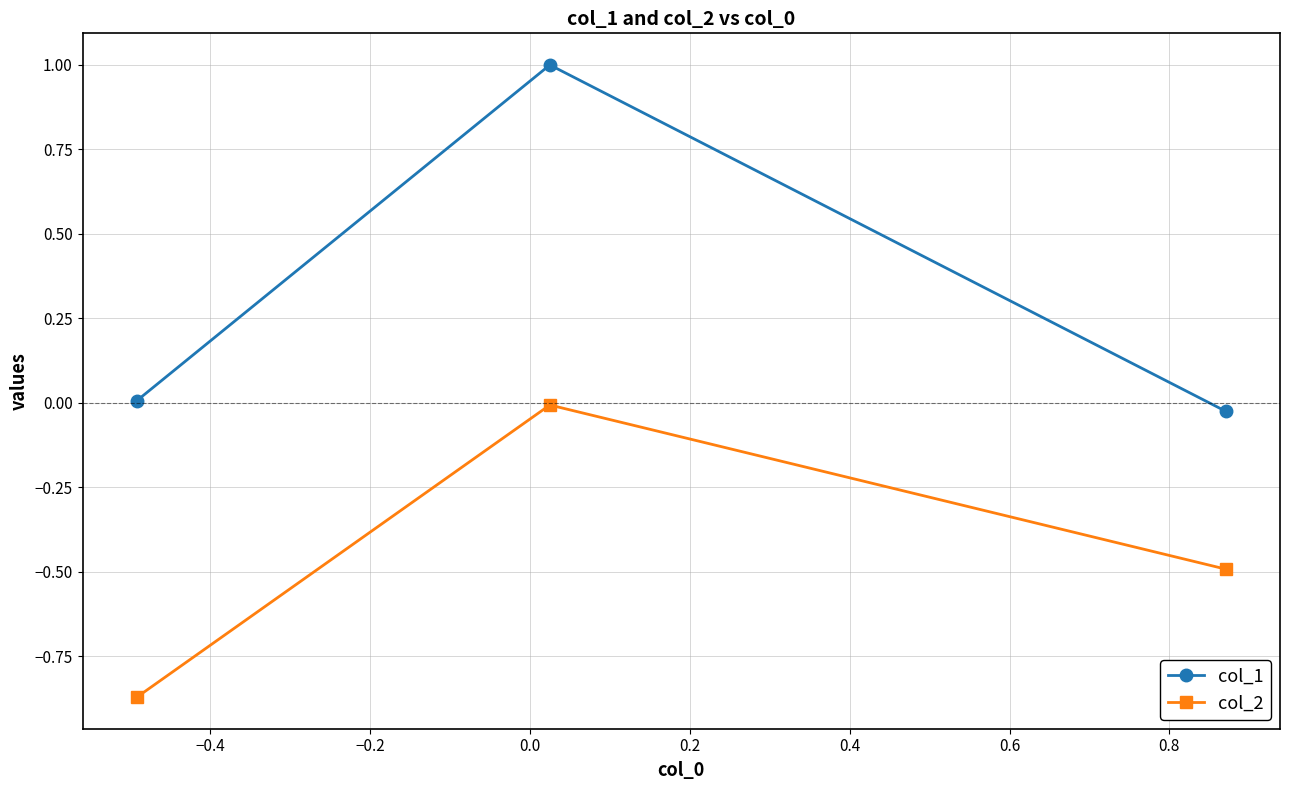

Does the chart display data point markers on the line(s)?

Yes